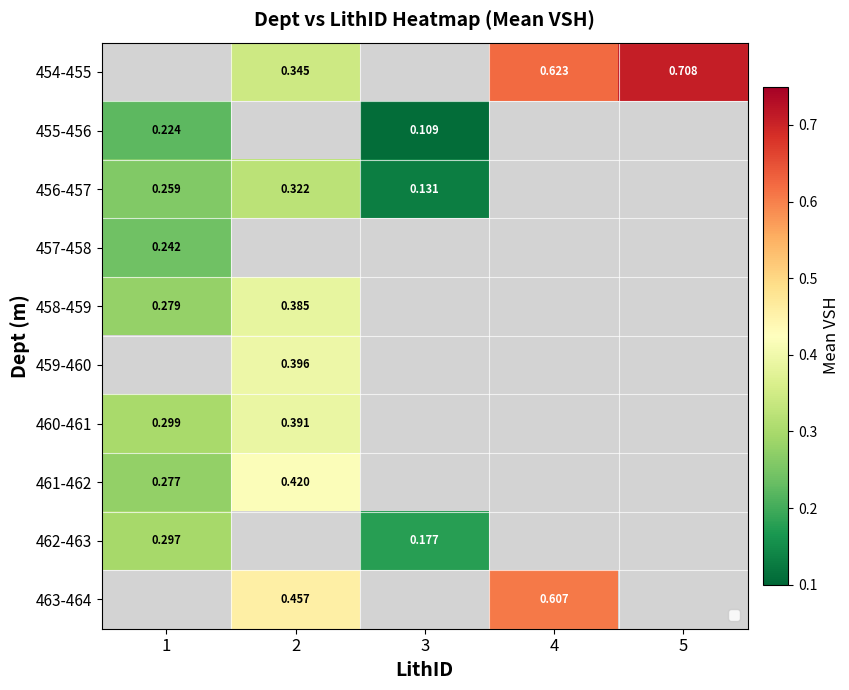

Is the value of 461-462 at 2 greater than the value of 454-455 at 5?

No